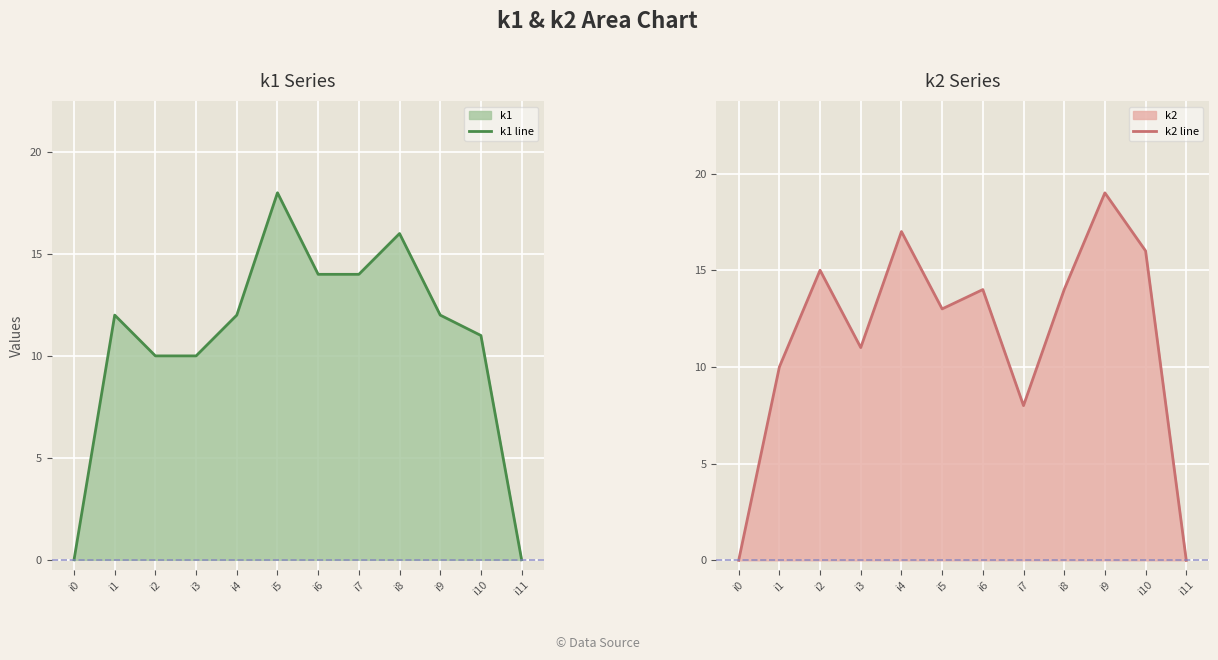

What is the average value of the k1 line series?

11